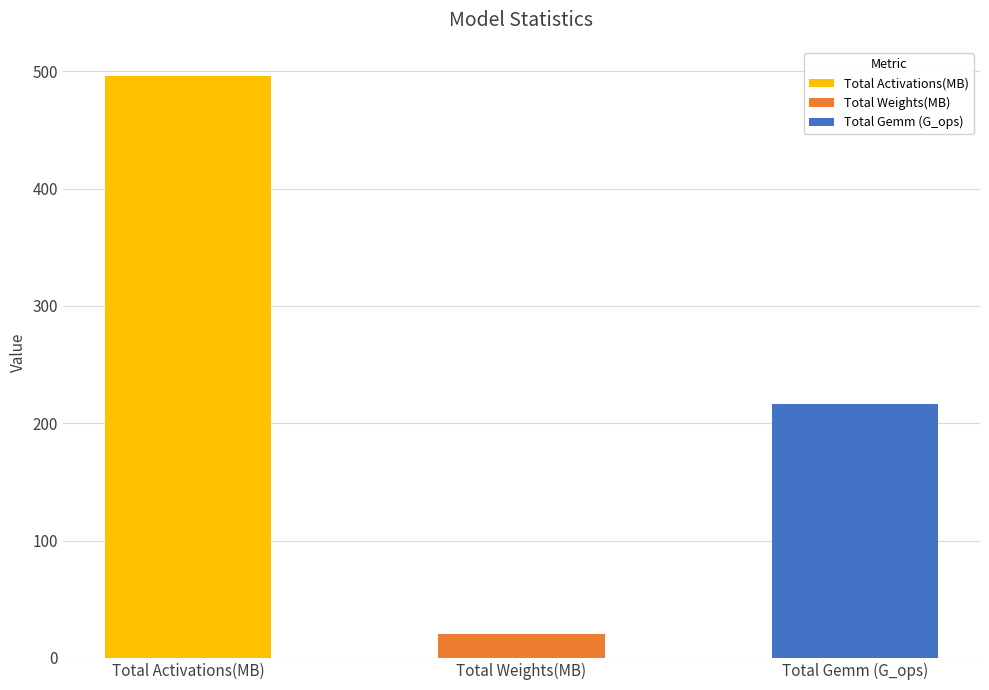

What is the difference between the values at Total Gemm (G_ops): and Total Weights(MB):?

196.5